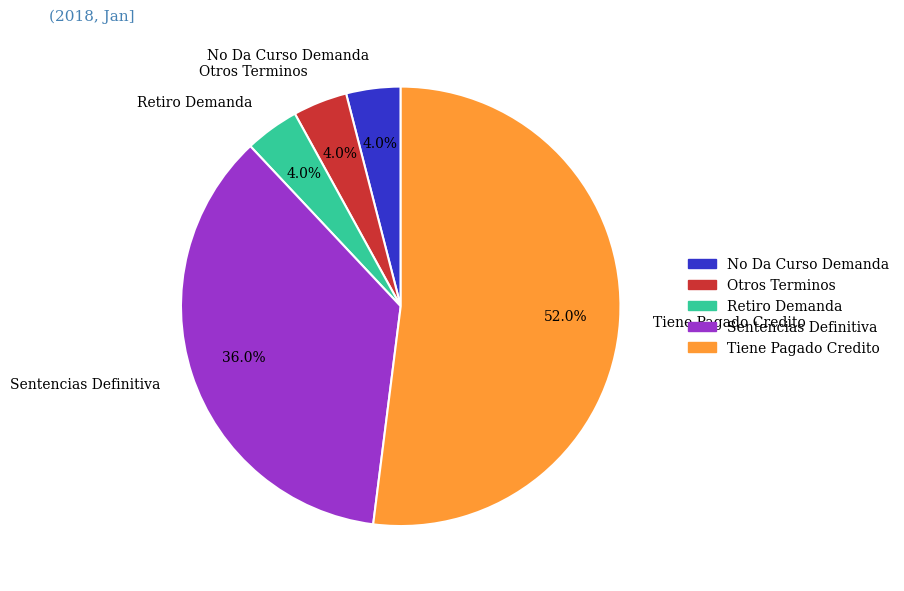

Which category has the biggest portion of the pie?

Tiene Pagado Credito